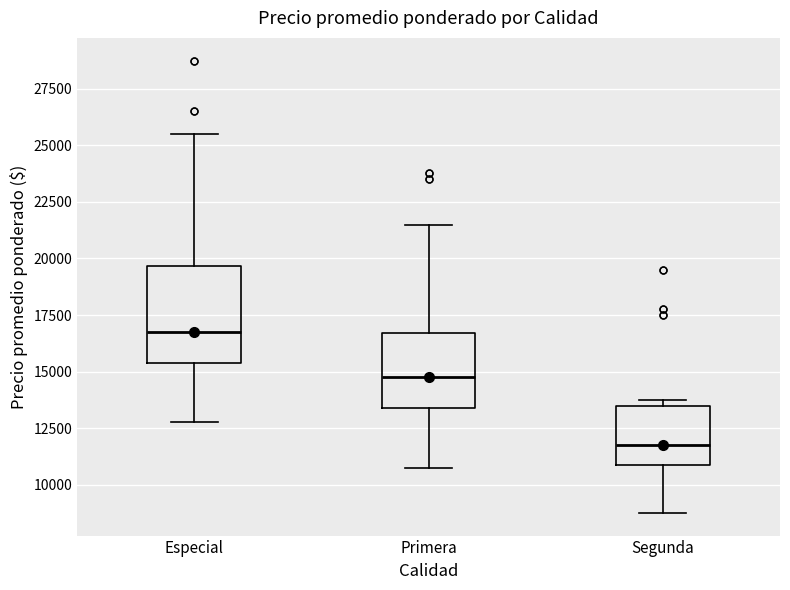

Reading left to right, transcribe this box plot: for each box, give where its median line is, the range the box spans, and where its two whiskers end, as read against the y-axis. The values are not printed on the chart, so give them approximately, as read against the axis.

Especial: median 17000, box 15500 to 19500, whiskers 13000 to 25500
Primera: median 15000, box 13500 to 16500, whiskers 11000 to 21500
Segunda: median 12000, box 11000 to 13500, whiskers 9000 to 14000